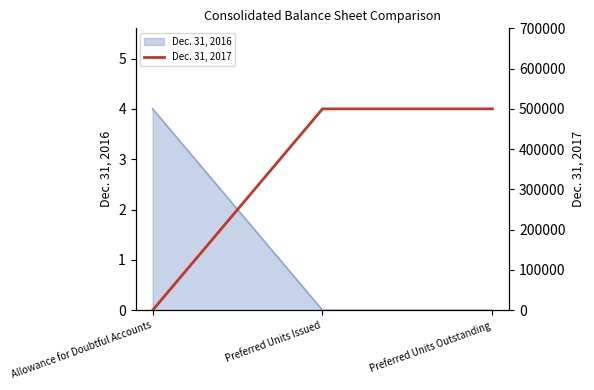

How many data points does each series have?

3